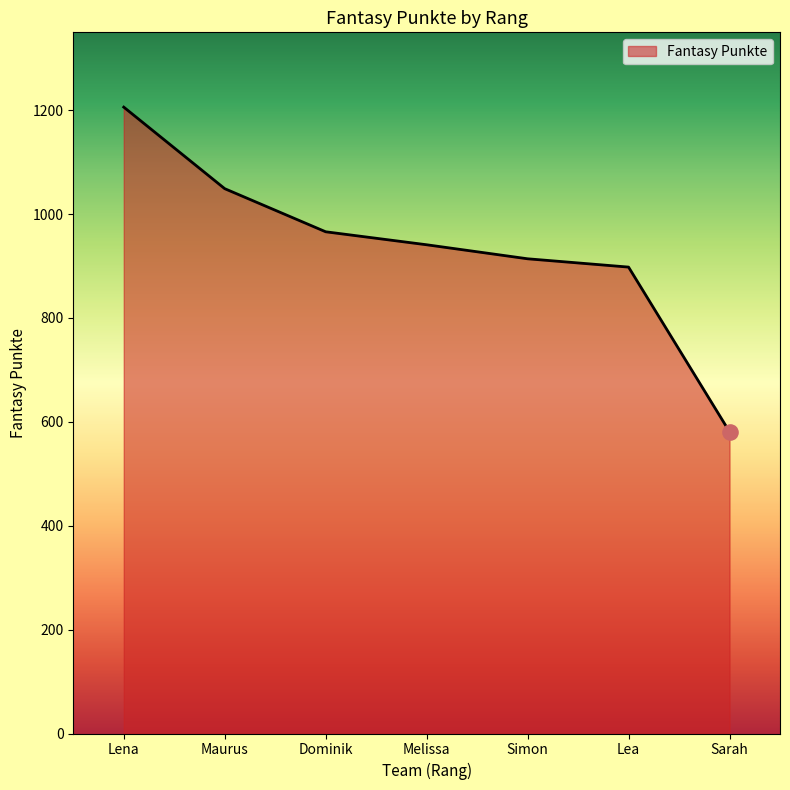

What is the ratio of the value at Lea to the value at Lena?

0.7